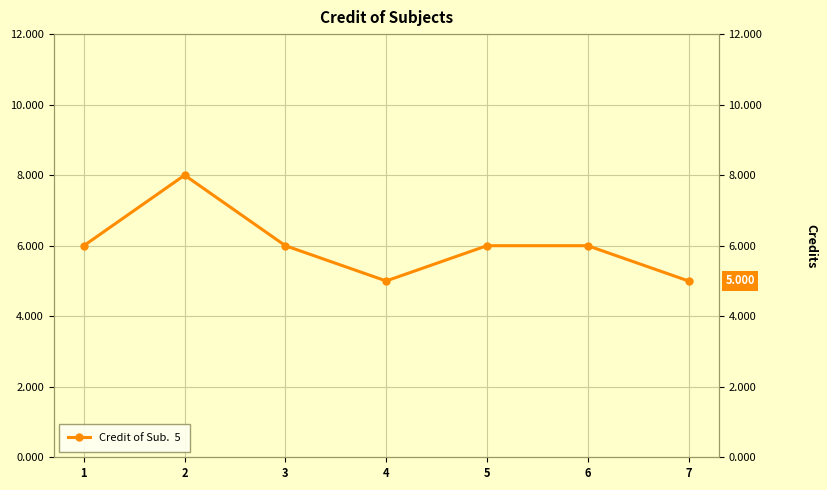

The value at 7 is 5. True or false?

True